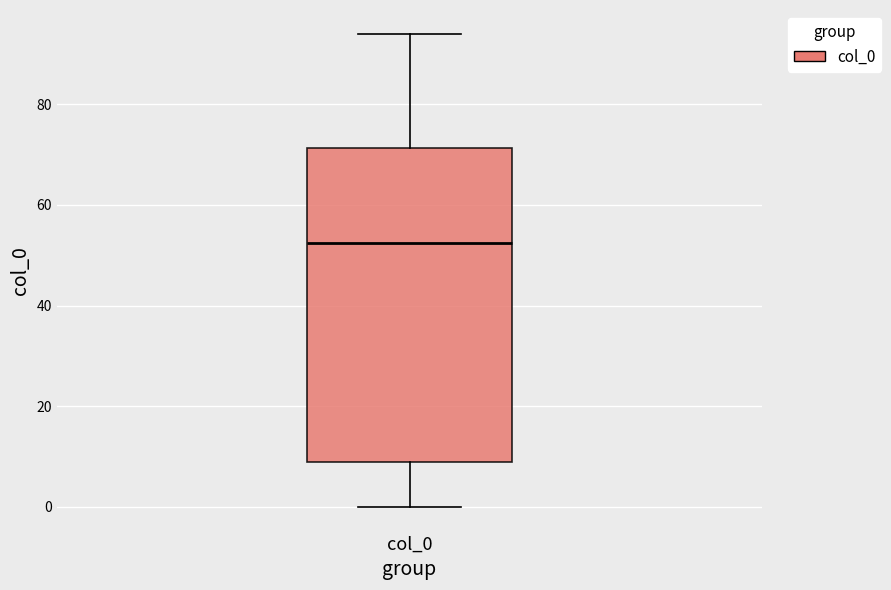

Transcribe this box plot: give where the median line is, the range the box spans, and where the two whiskers end, as read against the y-axis. The values are not printed on the chart, so give them approximately, as read against the axis.

median 52, box 10 to 72, whiskers 0 to 94